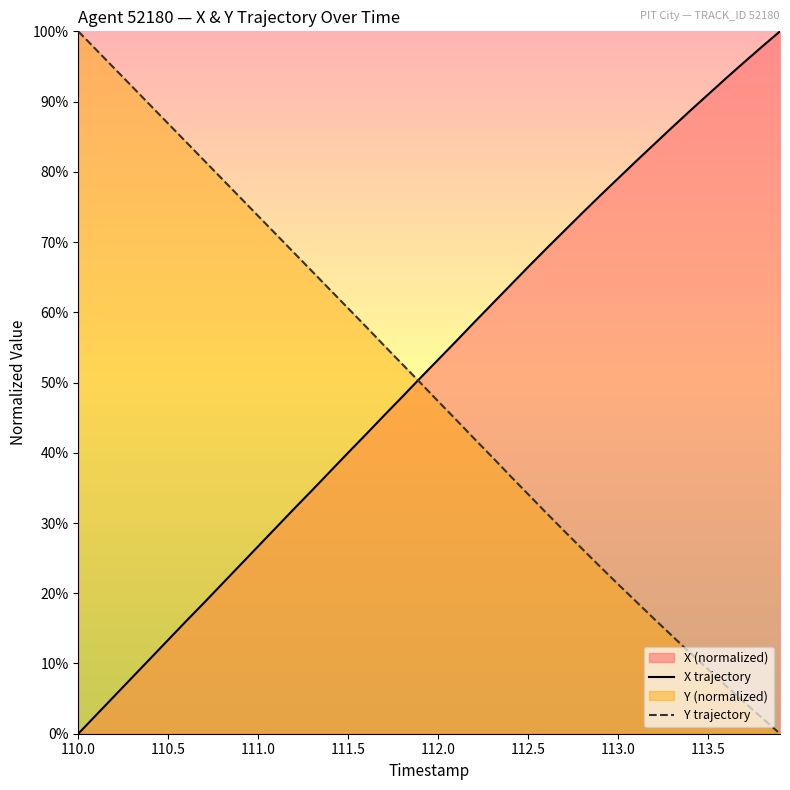

What is the difference between the highest and lowest values at 112.5?

32.3